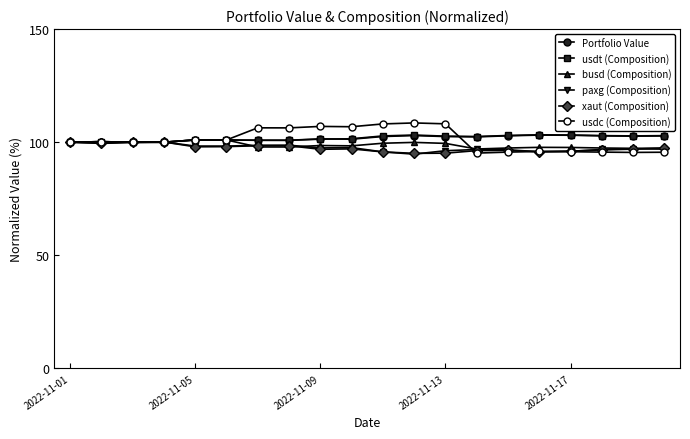

How many data points does each series have?

20